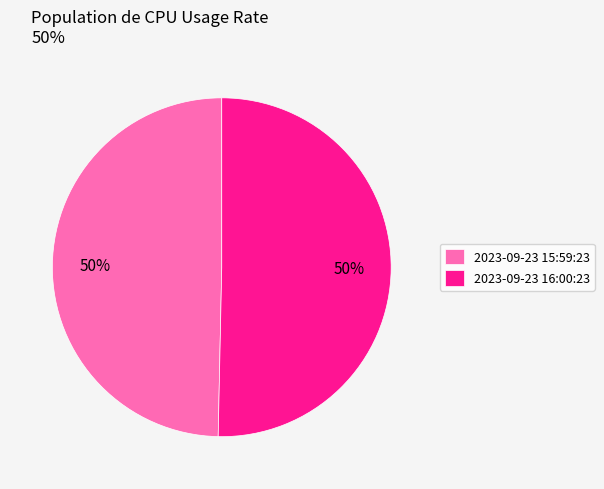

Is the sum of 2023-09-23 16:00:23 and 2023-09-23 15:59:23 greater than half?

Yes